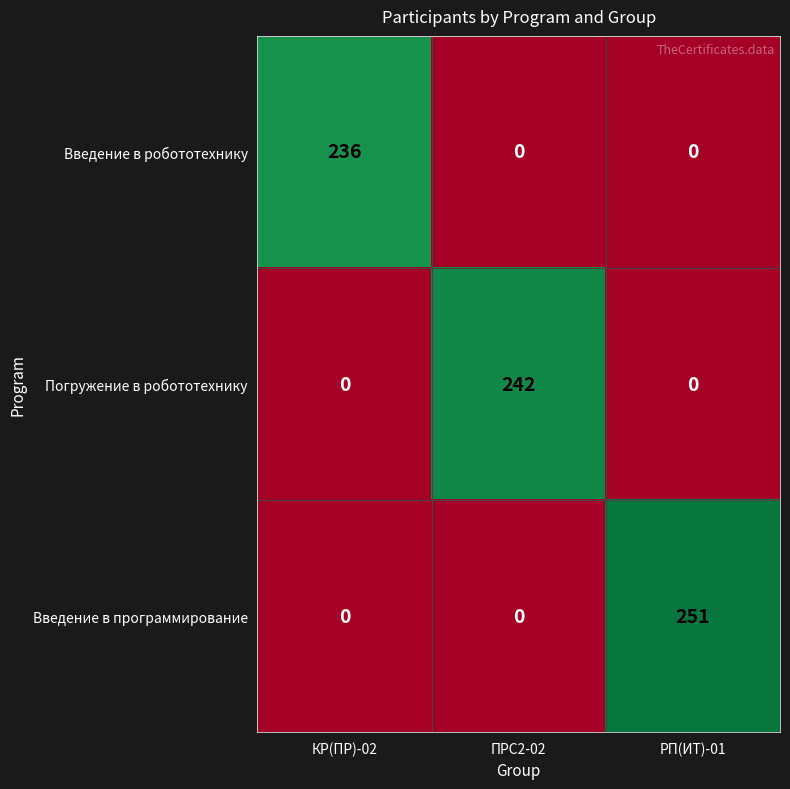

Which series has the widest spread of values?

Введение в программирование